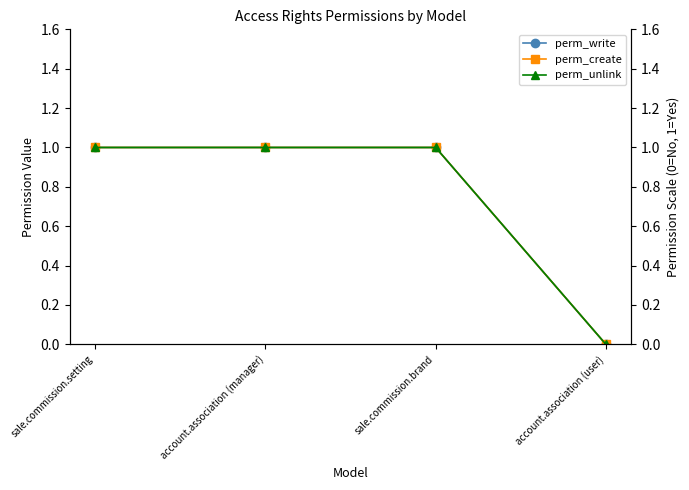

True or false: perm_unlink has more than 2 interior local peaks.

False